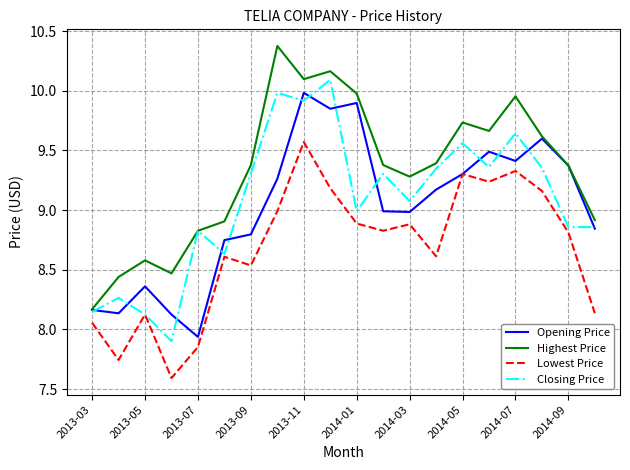

Rank the series by their maximum value, from highest to lowest.

Highest Price, Closing Price, Opening Price, Lowest Price